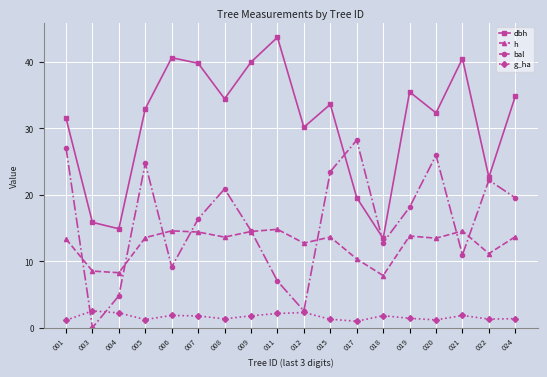

True or false: dbh and bal cross at least once.

True